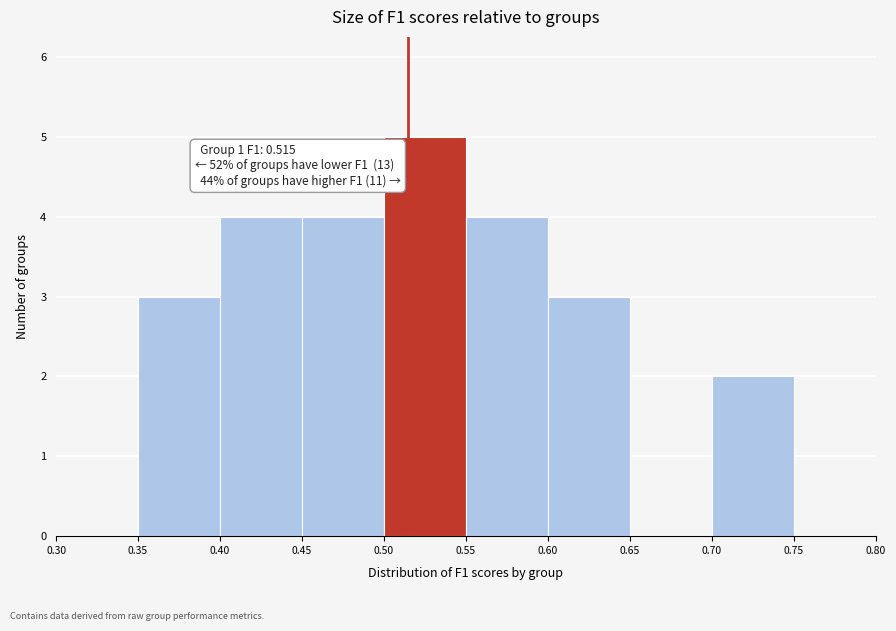

Which range on the x-axis has the tallest bar?

0.50 to 0.55